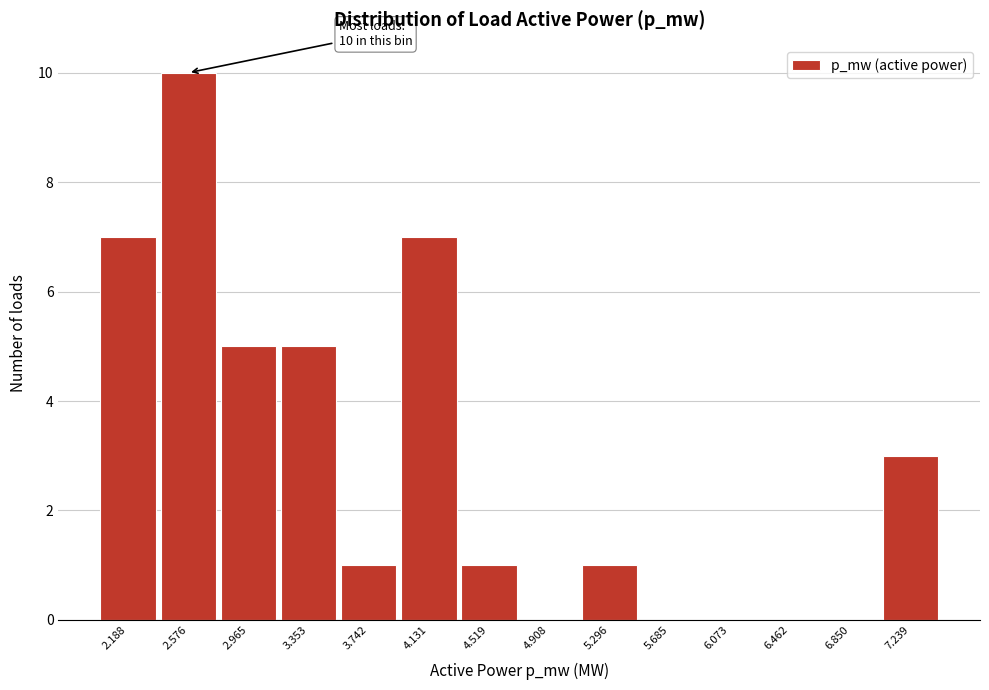

Reading left to right, transcribe all the data shown in this chart.

2.188=7	2.576=10	2.965=5	3.353=5	3.742=1	4.131=7	4.519=1	4.908=0	5.296=1	5.685=0	6.073=0	6.462=0	6.850=0	7.239=3